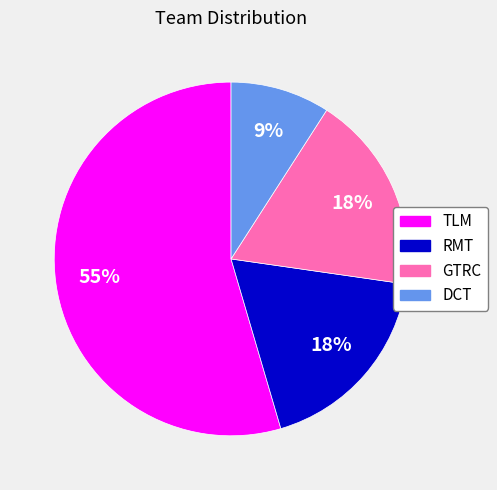

What is the majority slice?

TLM